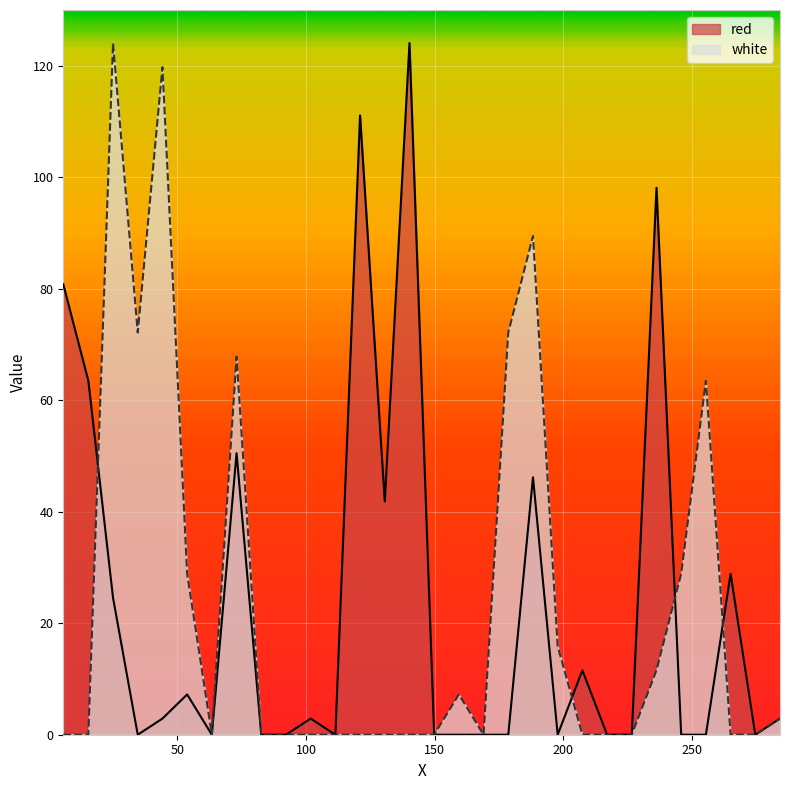

What is the maximum value for white?

124.1